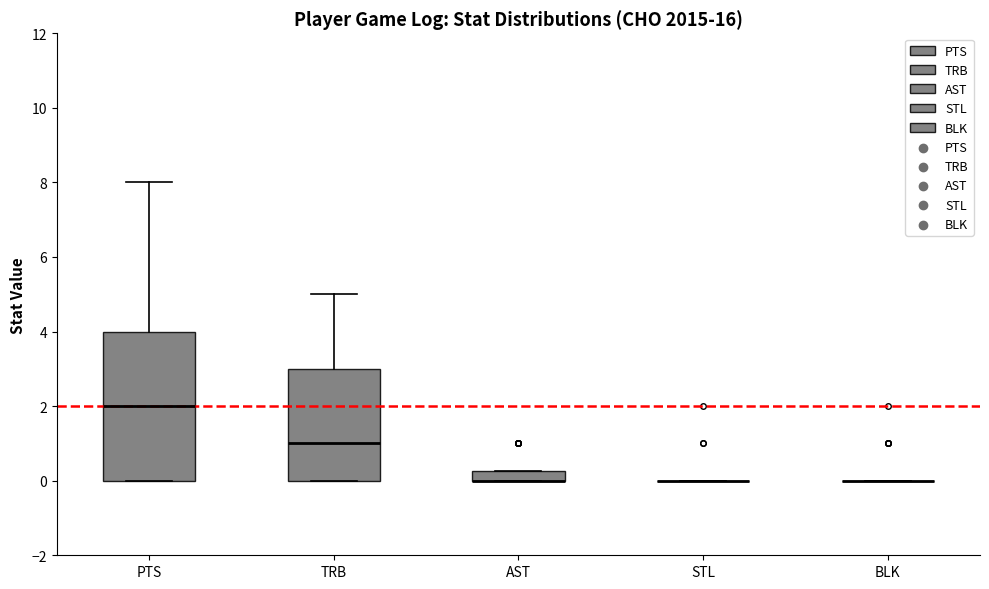

Comparing the boxes themselves (not the whiskers), which one is the tallest?

PTS